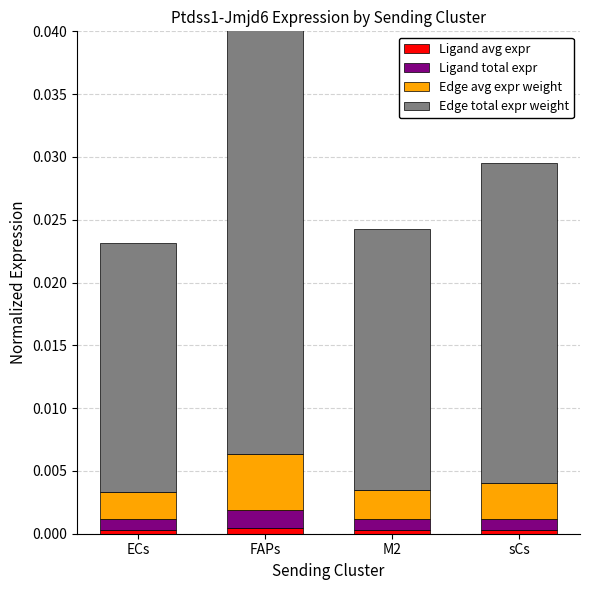

At how many categories does at least one series exceed 0?

4